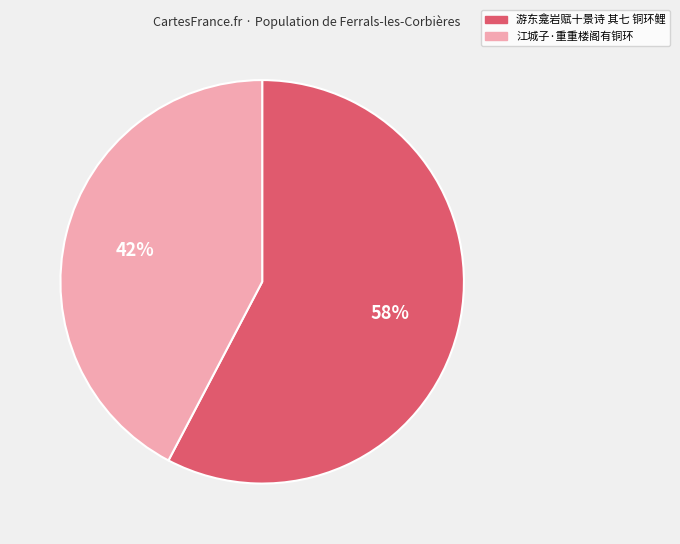

Do 游东龛岩赋十景诗 其七 铜环鲤 and 江城子·重重楼阁有铜环 together represent more than half of the pie?

Yes